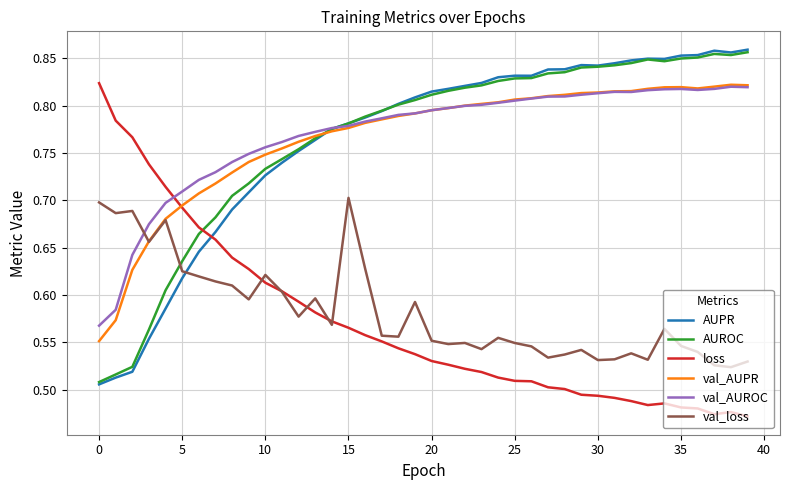

True or false: val_AUROC and val_loss intersect in this chart.

True